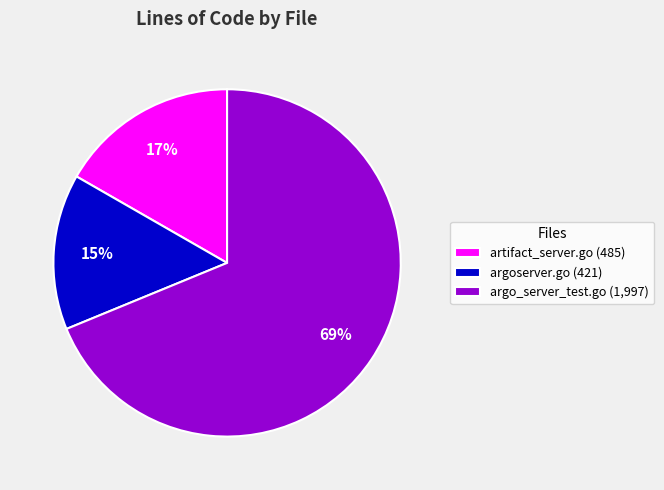

To the nearest percent, what is the combined percentage of artifact_server.go (485) and argo_server_test.go (1,997)?

85%